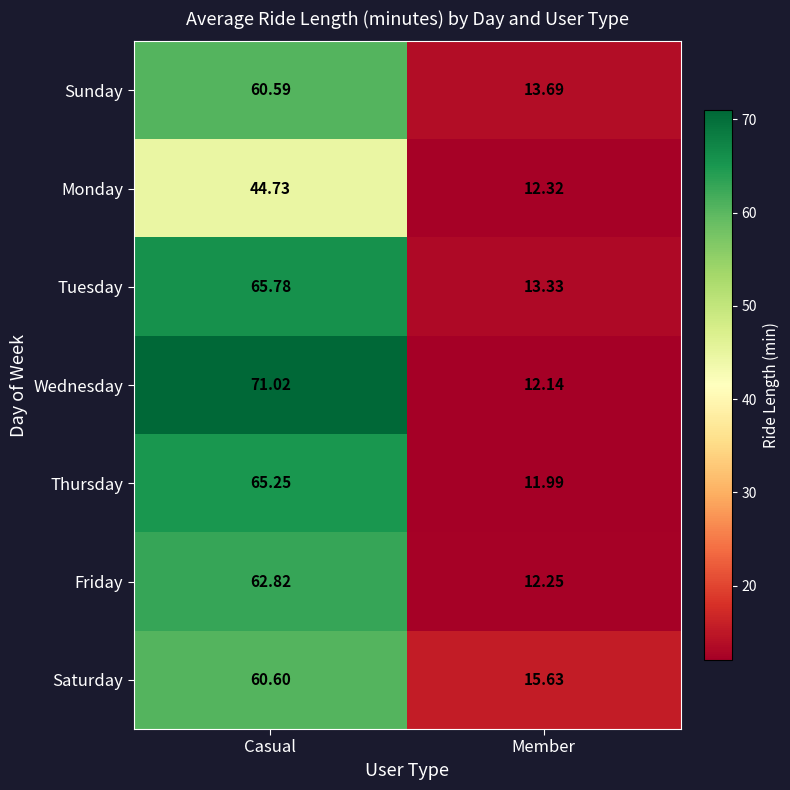

What is the greatest value displayed?

71.0